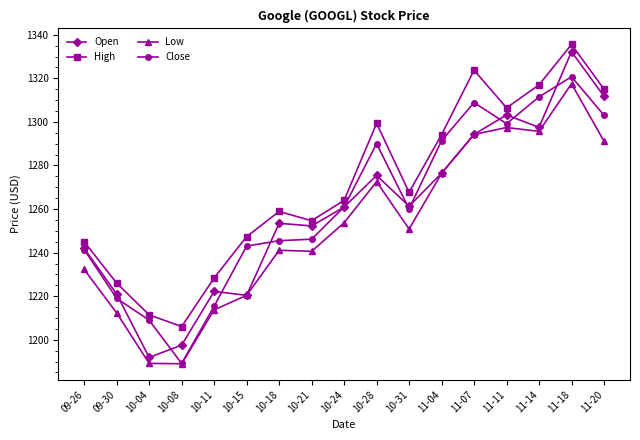

What is the label of the 1st point from the right?

11-20